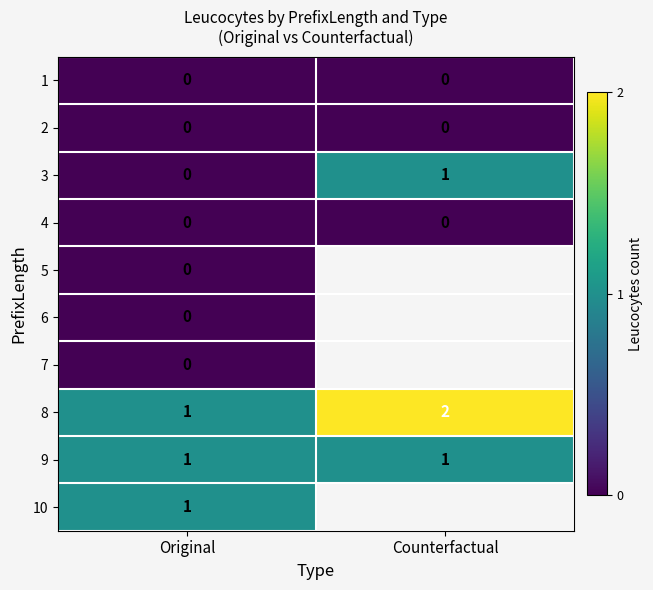

Is the value of 2 at Counterfactual greater than the value of 9 at Counterfactual?

No